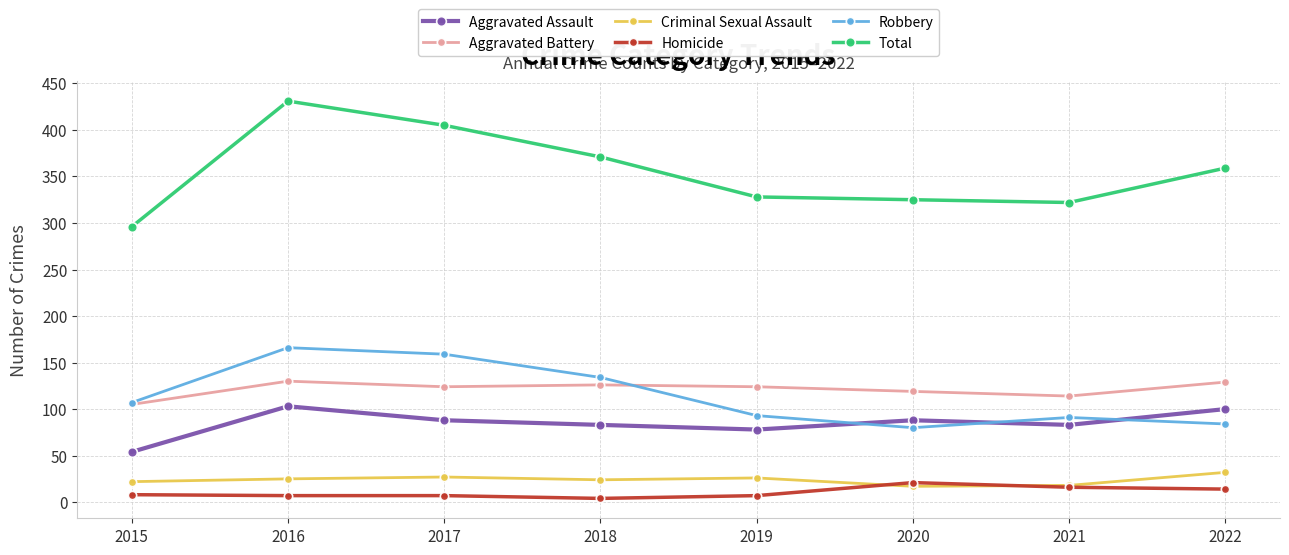

What are all the series names shown in the legend?

Aggravated Assault, Aggravated Battery, Criminal Sexual Assault, Homicide, Robbery, Total